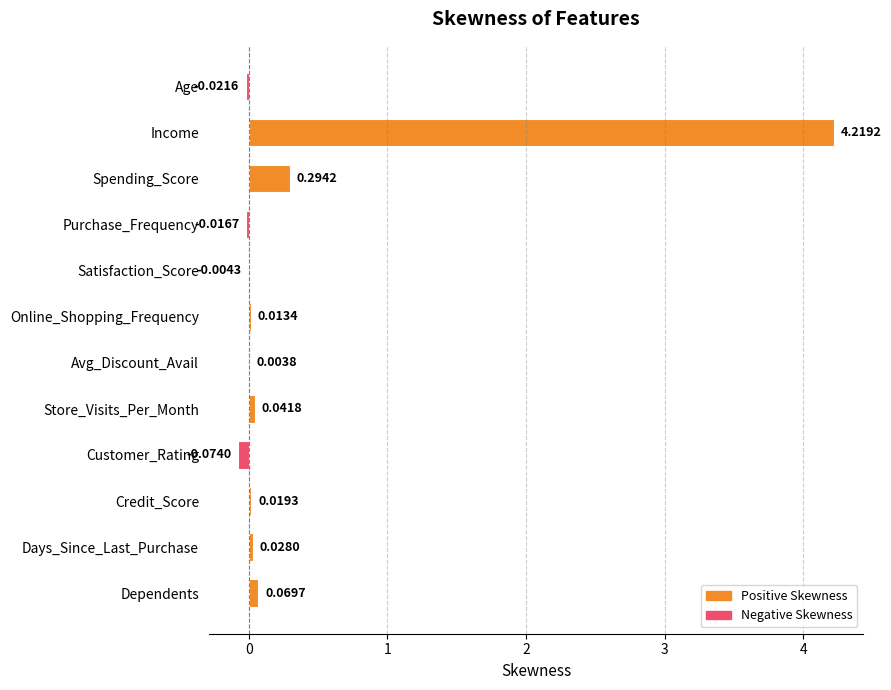

How many values are above zero?

8